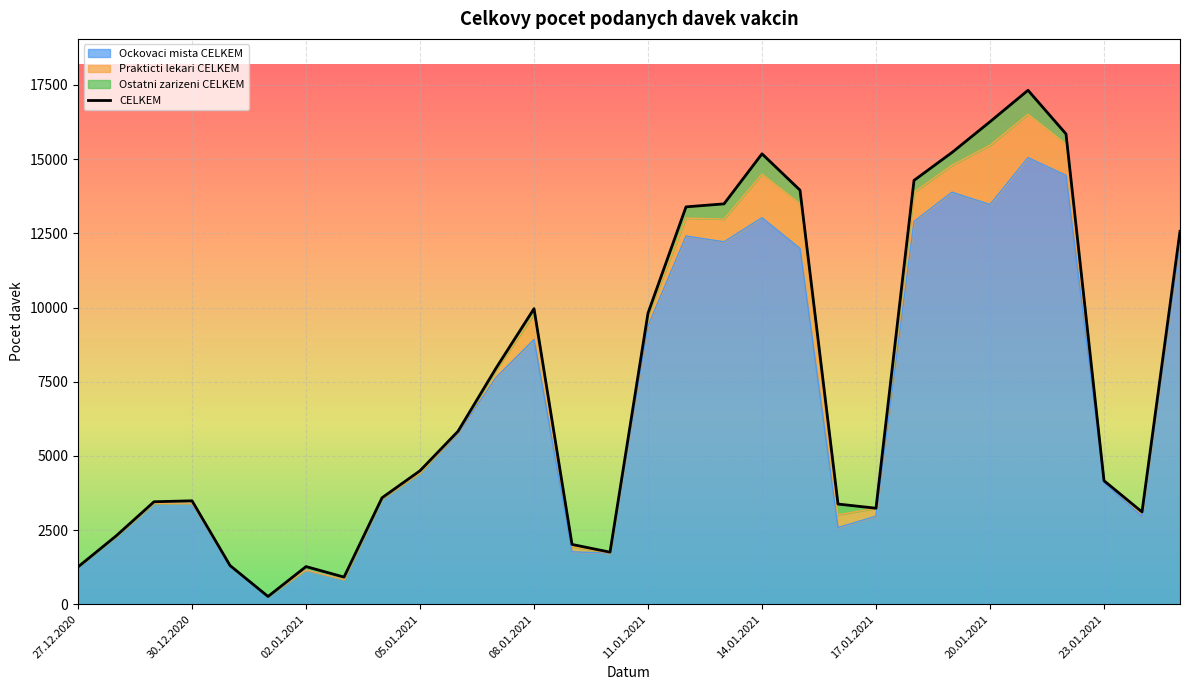

Is it true that Ockovaci mista CELKEM equals 2052 at 02.01.2021?

False